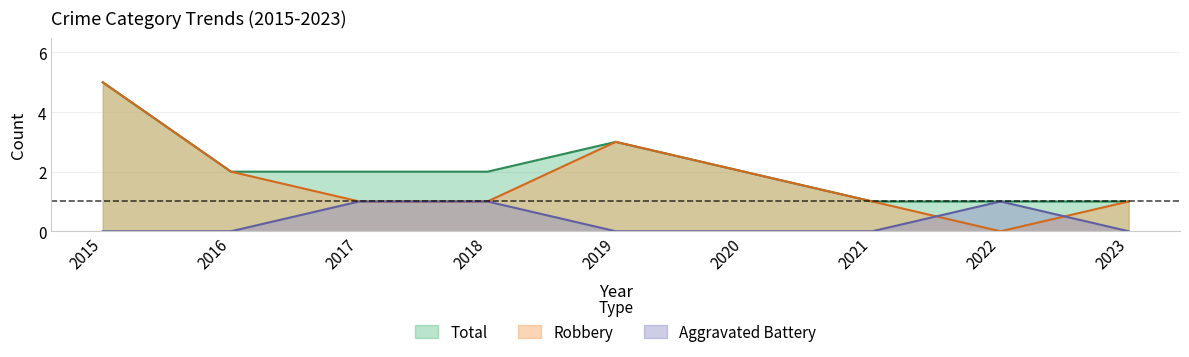

What are all the series names shown in the legend?

Total, Robbery, Aggravated Battery